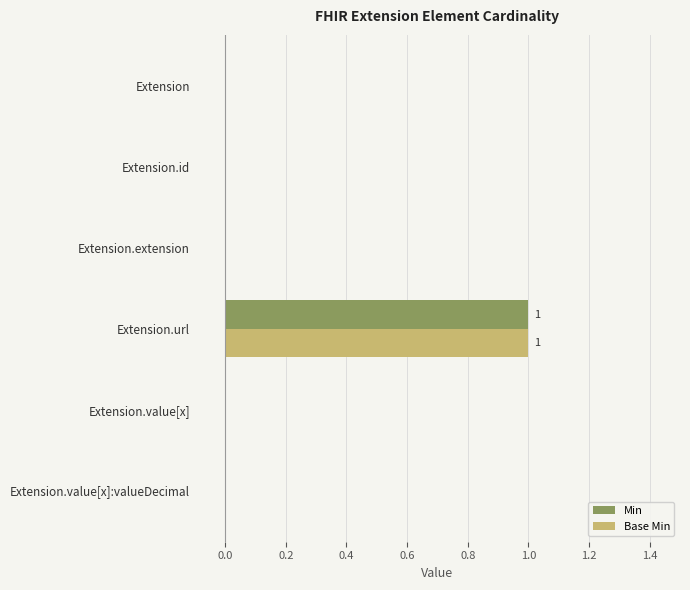

The Min series shows 0 at Extension.value[x]. True or false?

True